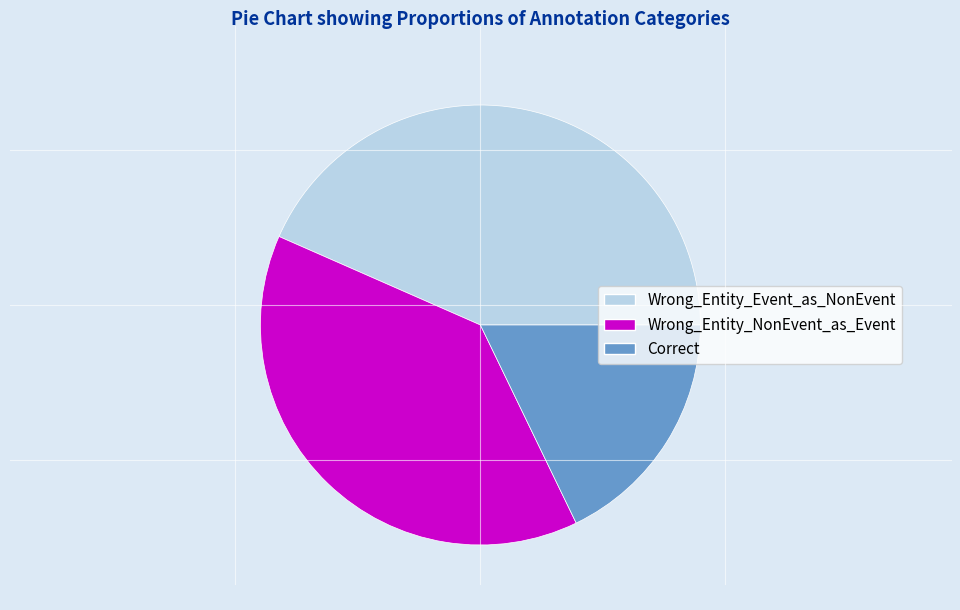

Is there any slice that represents more than half of the pie?

No